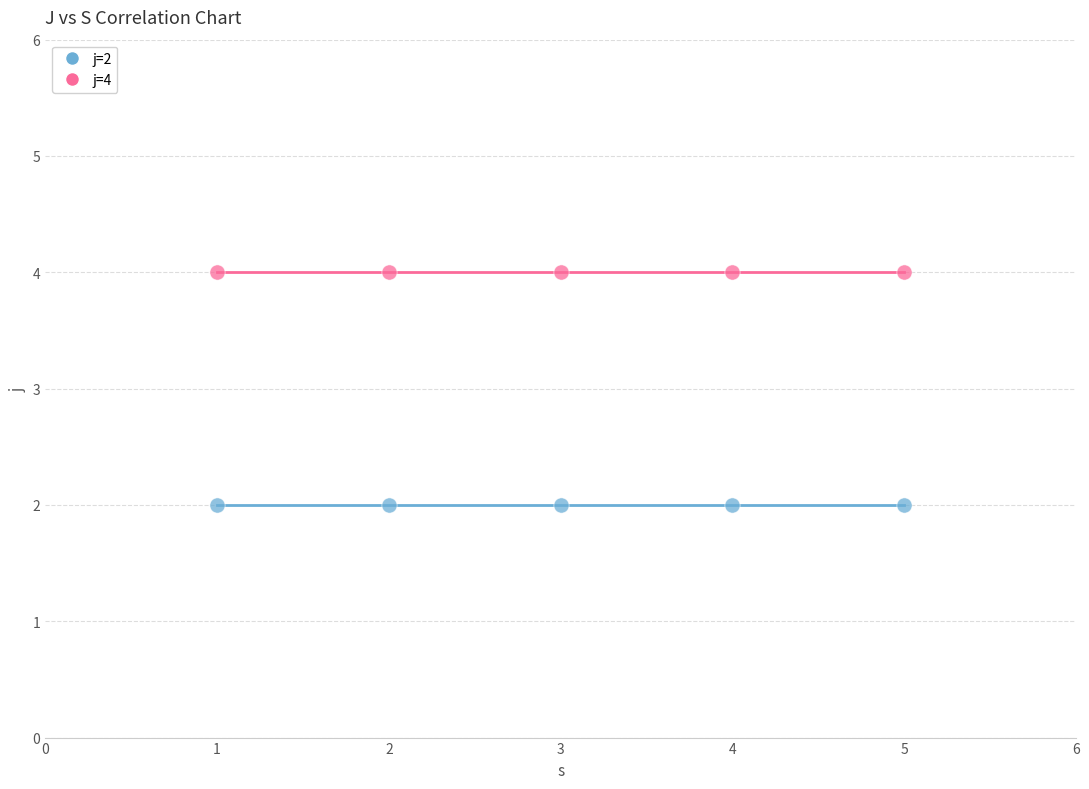

Which series contains the lowest Y value?

j=2